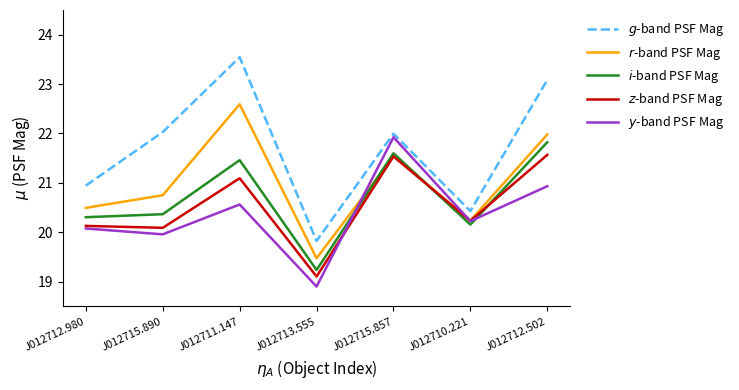

Reading left to right, transcribe all the data shown in this chart.

$g$-band PSF Mag: 20.9	22.0	23.5	19.8	22.0	20.4	23.1
$r$-band PSF Mag: 20.5	20.7	22.6	19.5	21.5	20.2	22.0
$i$-band PSF Mag: 20.3	20.4	21.5	19.2	21.6	20.2	21.8
$z$-band PSF Mag: 20.1	20.1	21.1	19.1	21.5	20.2	21.6
$y$-band PSF Mag: 20.1	20.0	20.6	18.9	21.9	20.2	20.9